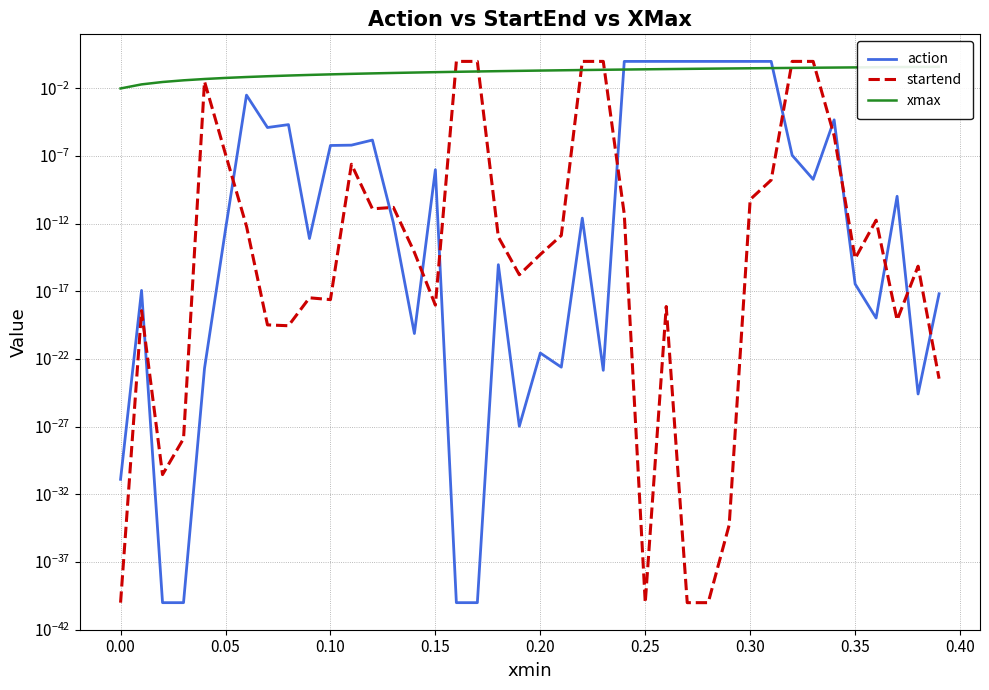

How many times do xmax and action cross each other?

2